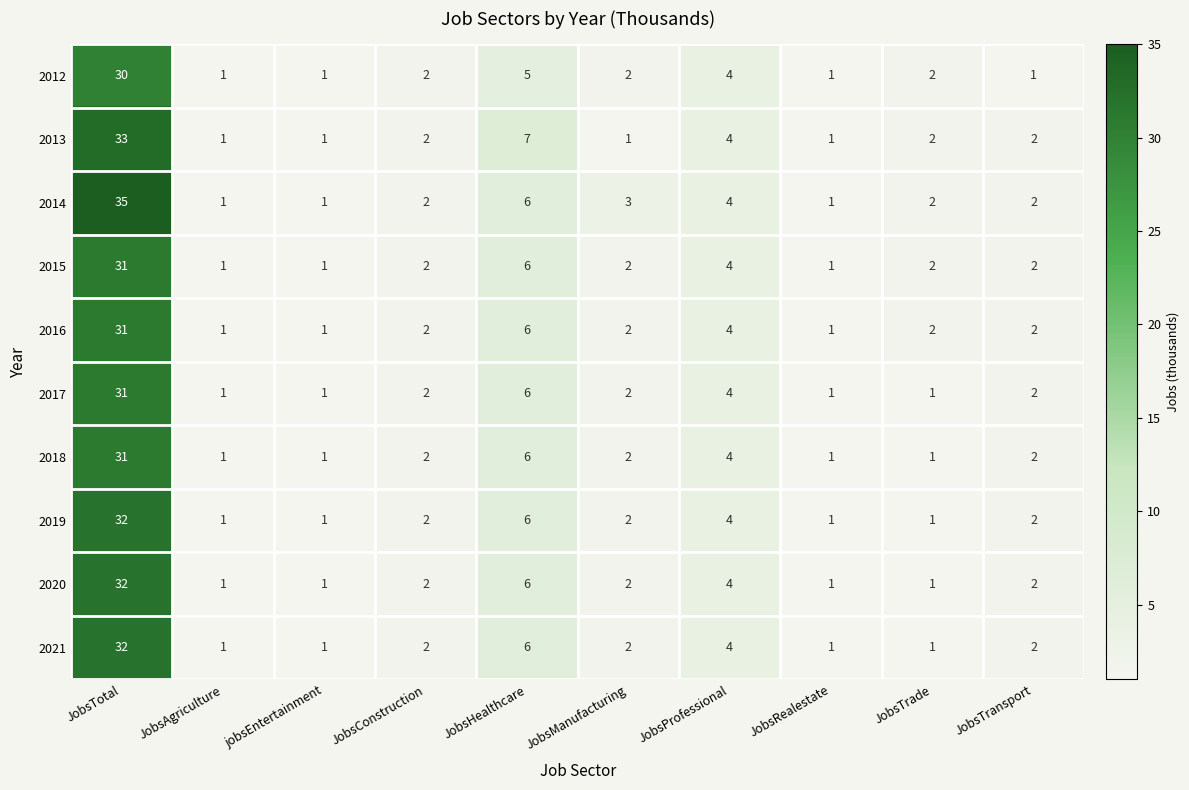

Which series has the widest spread of values?

2014